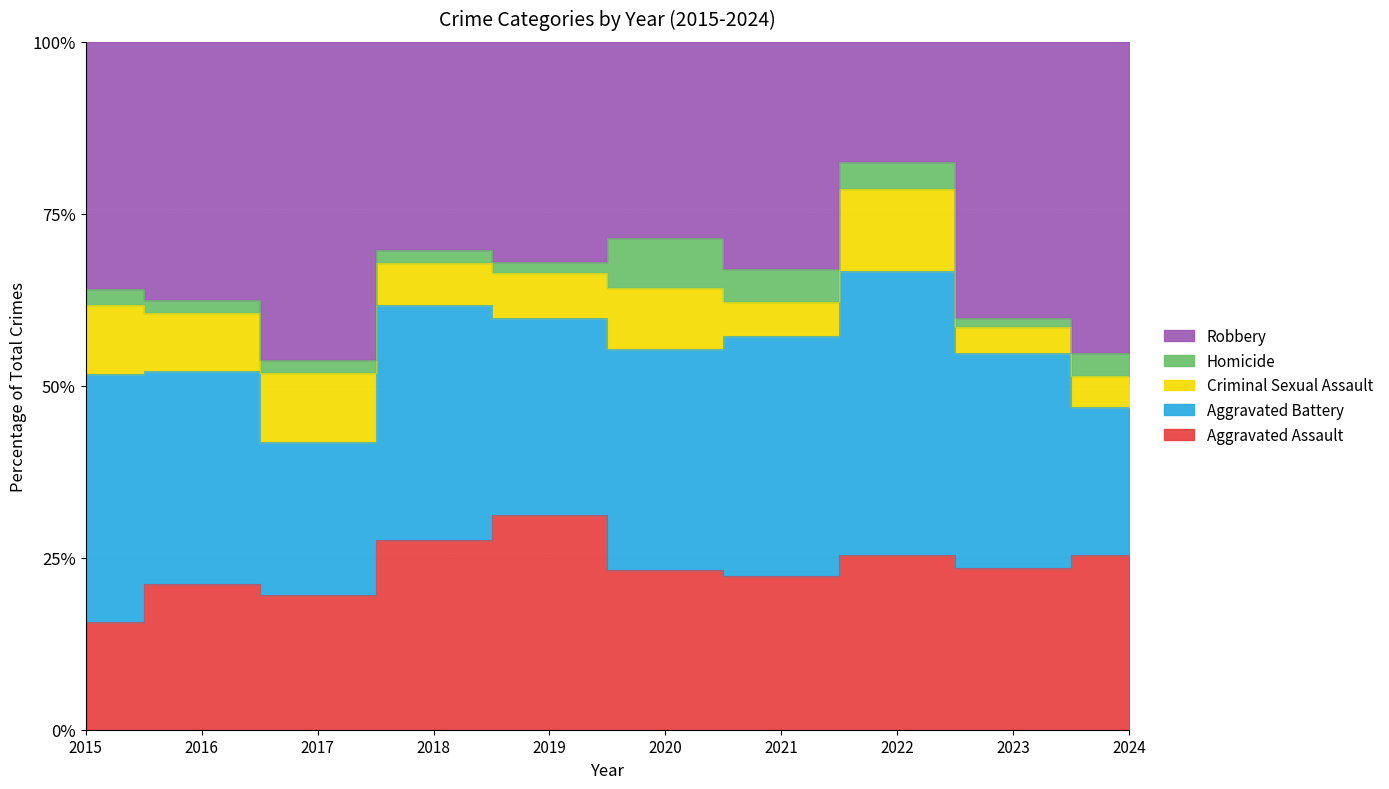

Which series has the widest spread of values?

Robbery